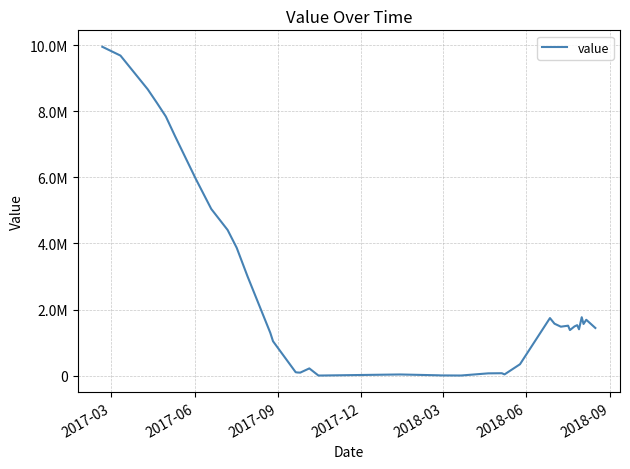

Does the chart have visible grid lines?

Yes